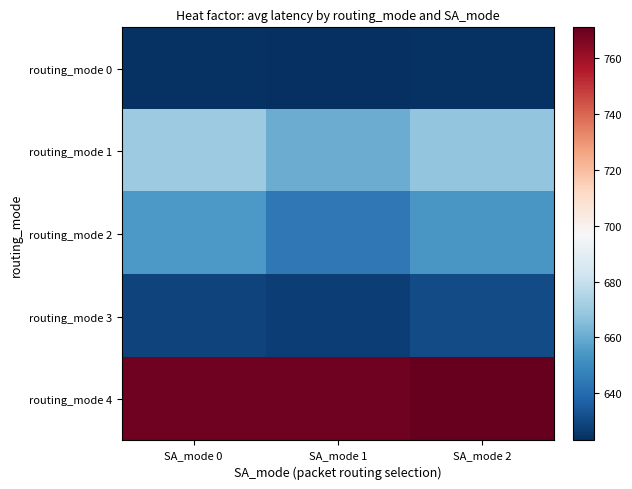

What is the total value across all series at SA_mode 2?

3347.9